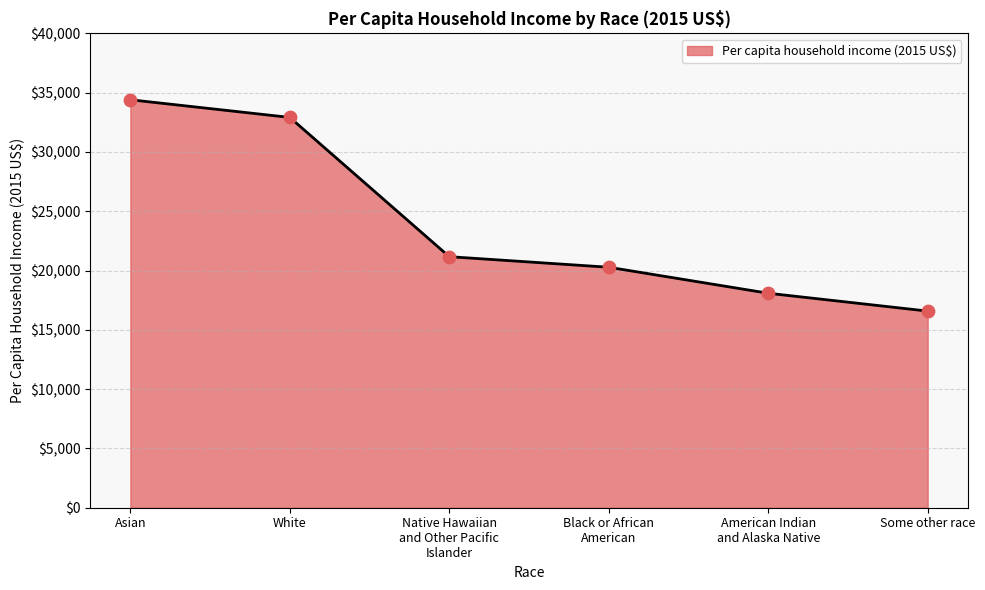

What is the ratio of the value at American Indian
and Alaska Native to the value at White?

0.5